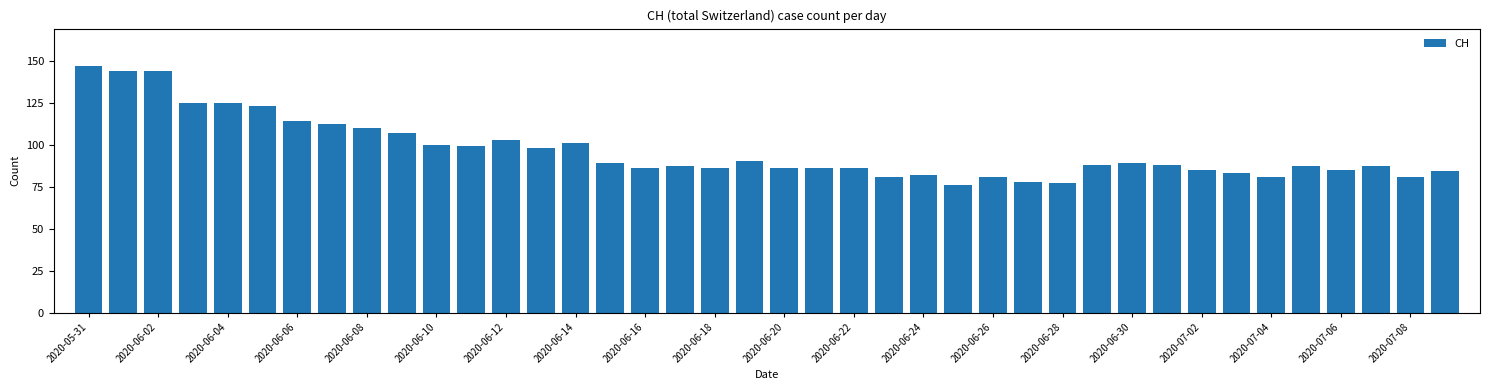

How many bars are there in total?

40